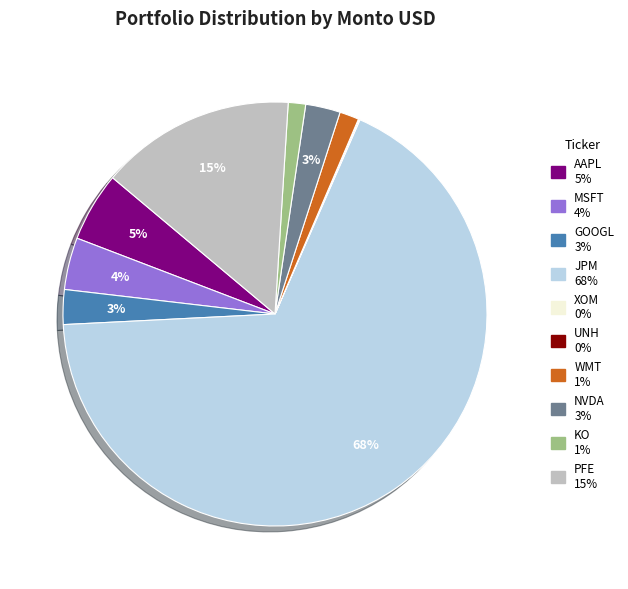

What is the largest slice in the pie chart?

JPM